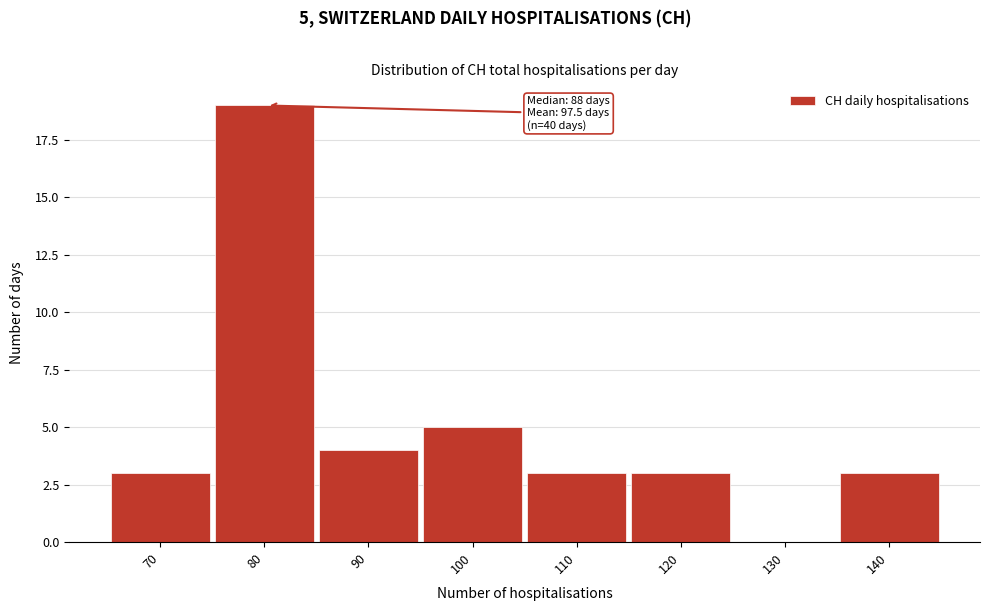

Reading left to right, list all the values displayed in this chart.

70=3	80=19	90=4	100=5	110=3	120=3	130=0	140=3